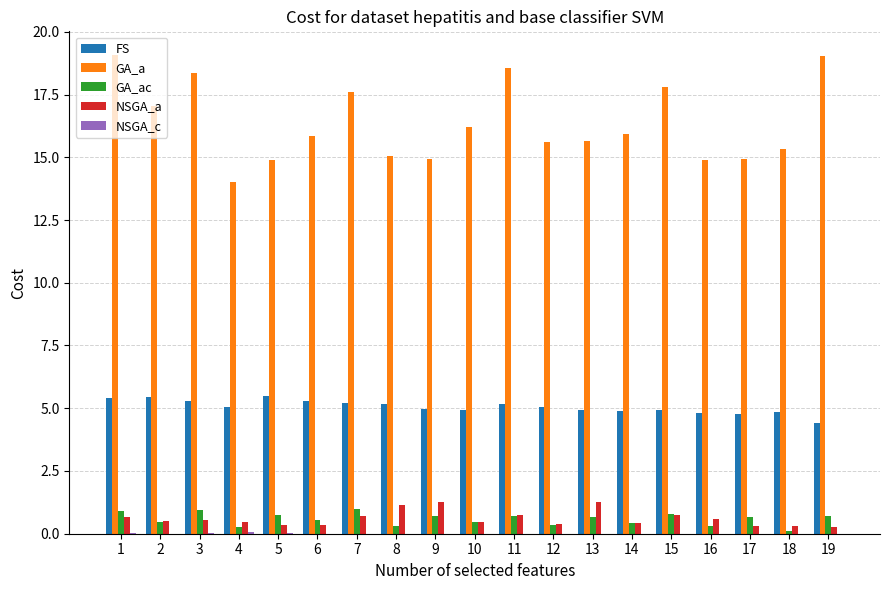

Which series has the largest total across all categories?

GA_a